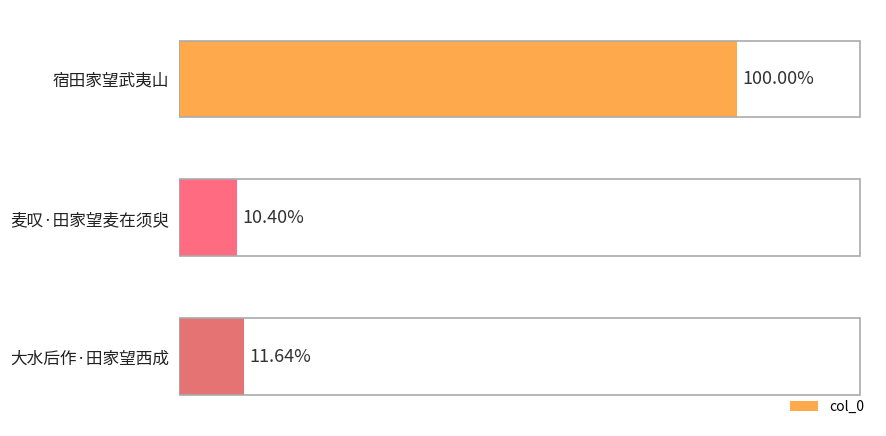

Does the chart contain any negative values?

No